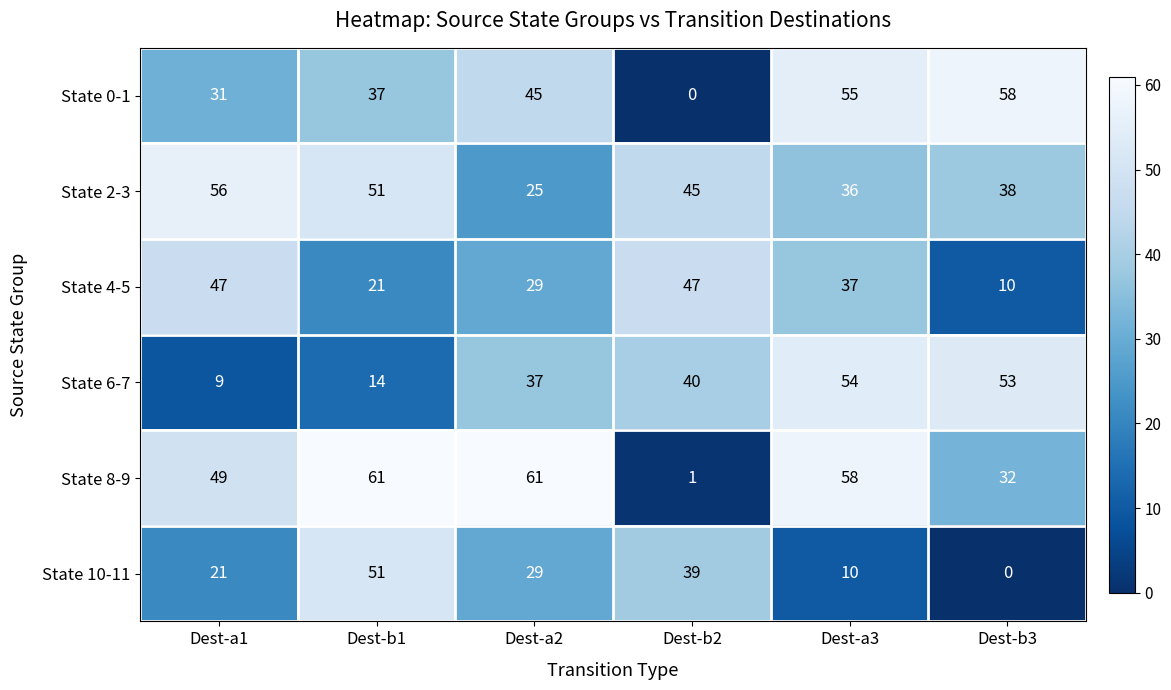

At how many categories does at least one series exceed 21?

6